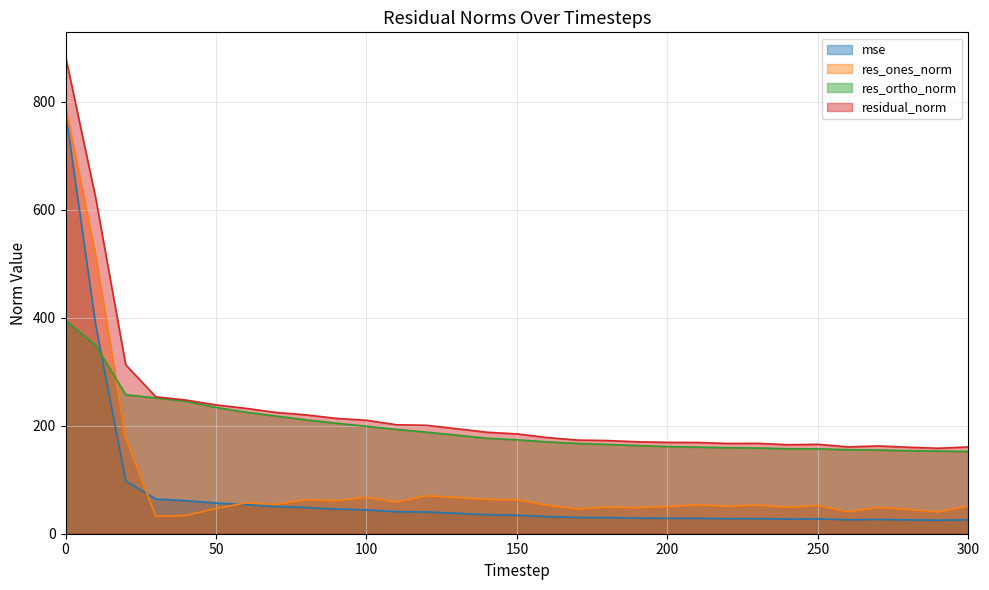

What is the difference between the maximum and minimum values in the res_ortho_norm series?

242.1